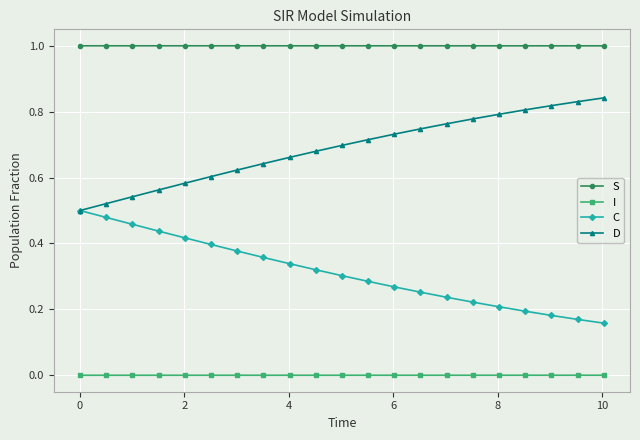

True or false: D and I cross at least once.

False